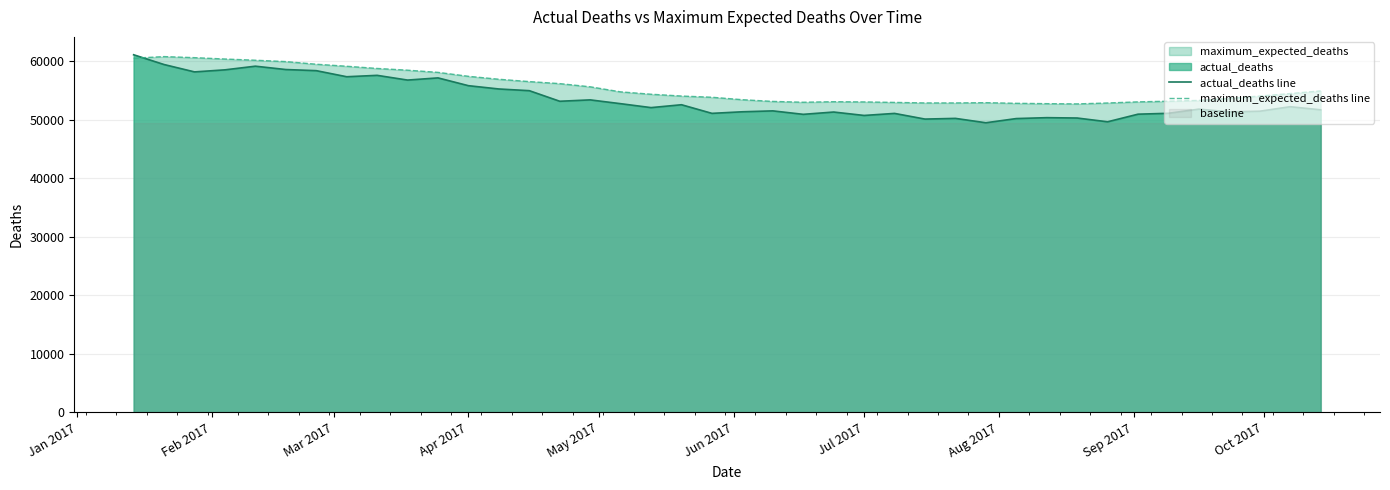

What is the highest value of the actual_deaths line series?

61114